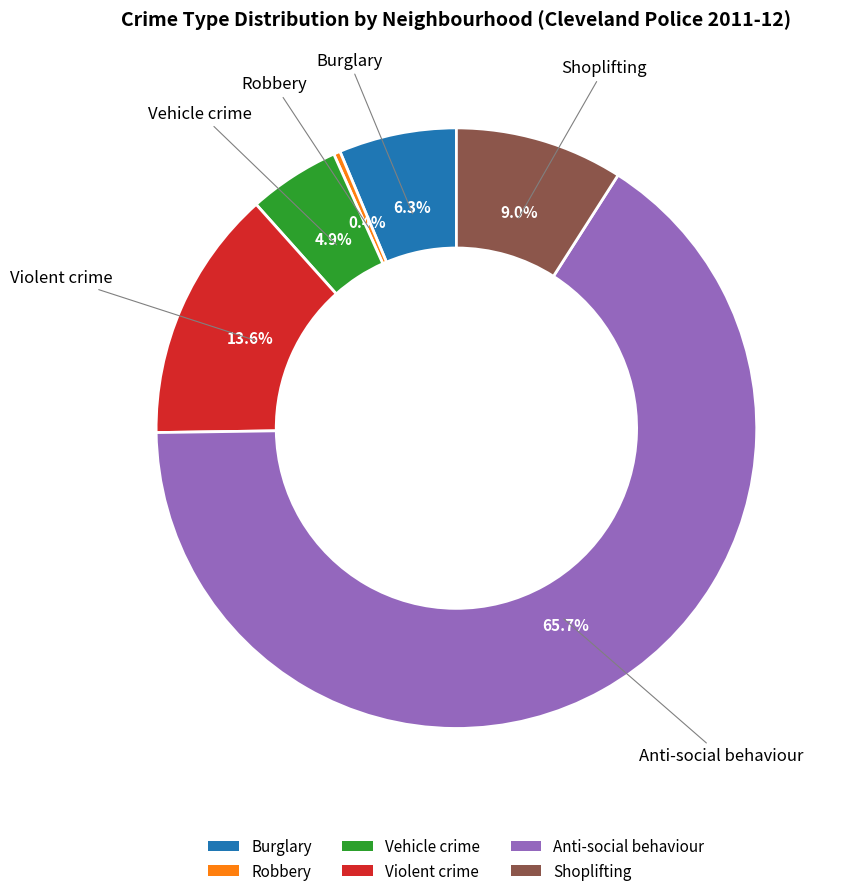

How many segments does this pie chart have?

6